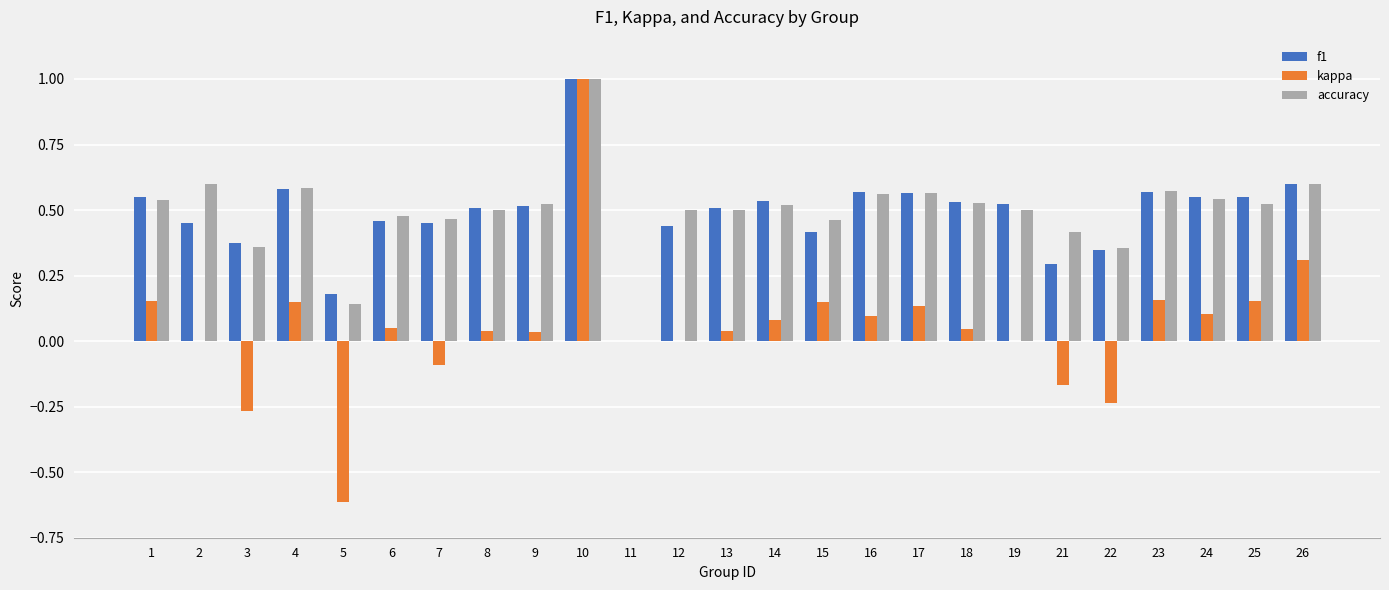

Which series has the widest spread of values?

kappa